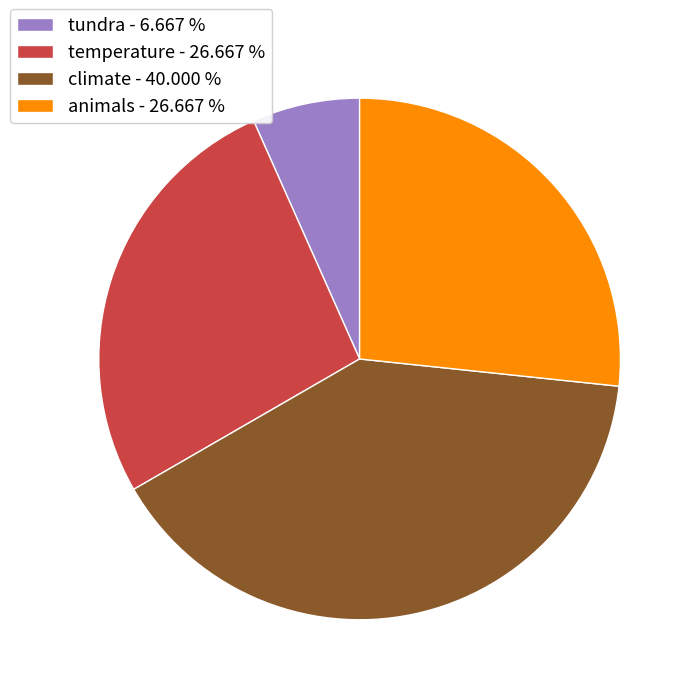

Is there a majority slice in this chart?

No